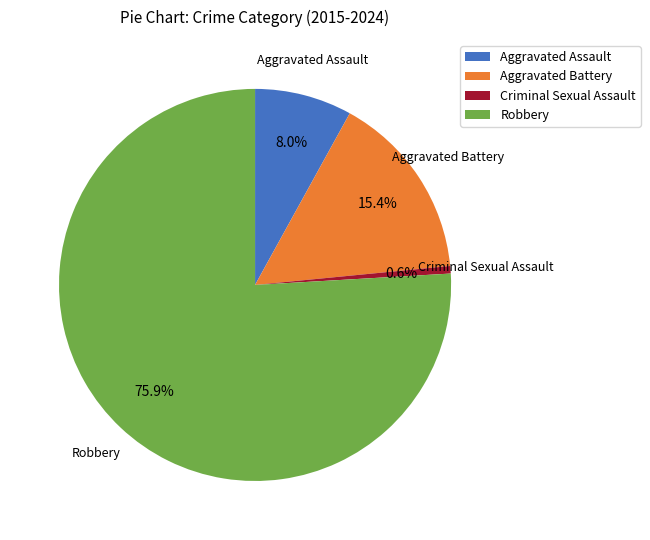

How many slices are in this pie chart?

4